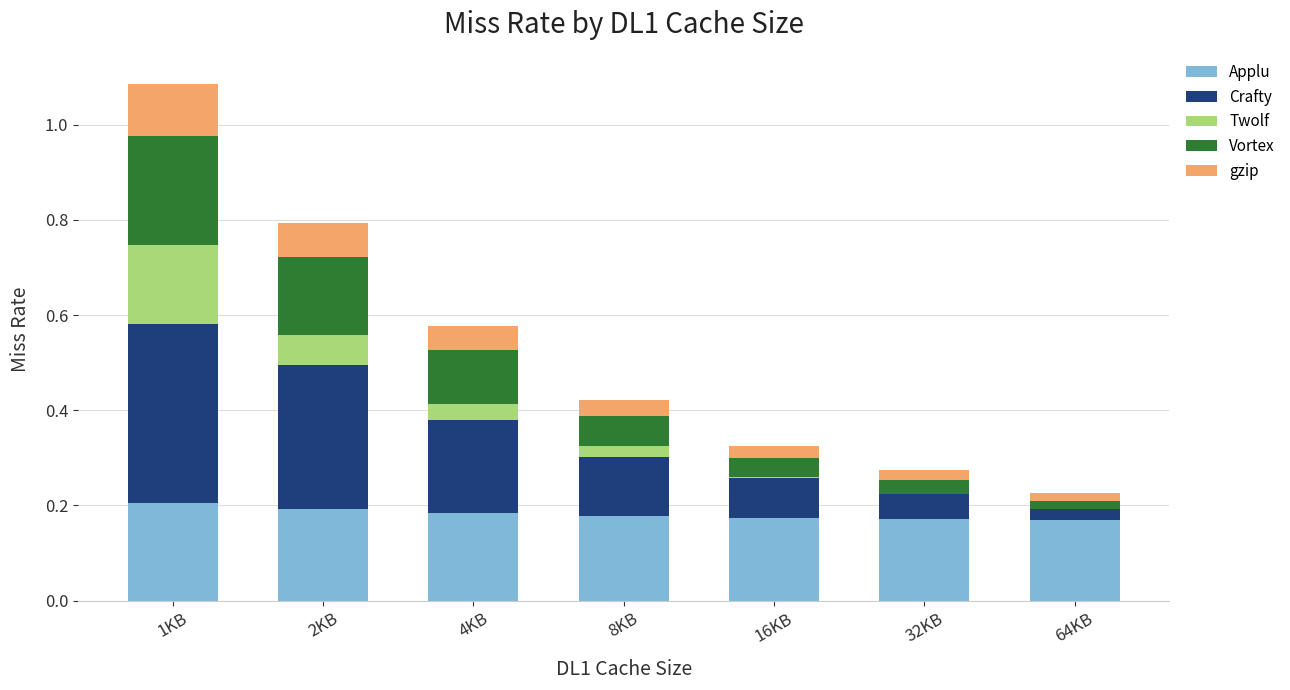

At which category is the sum across all series the highest?

1KB